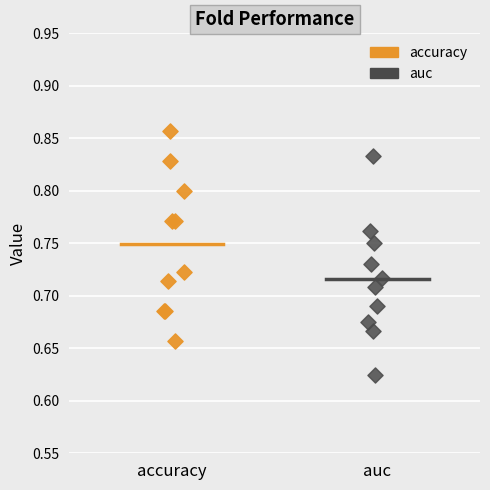

Which series reaches the minimum Y coordinate?

auc